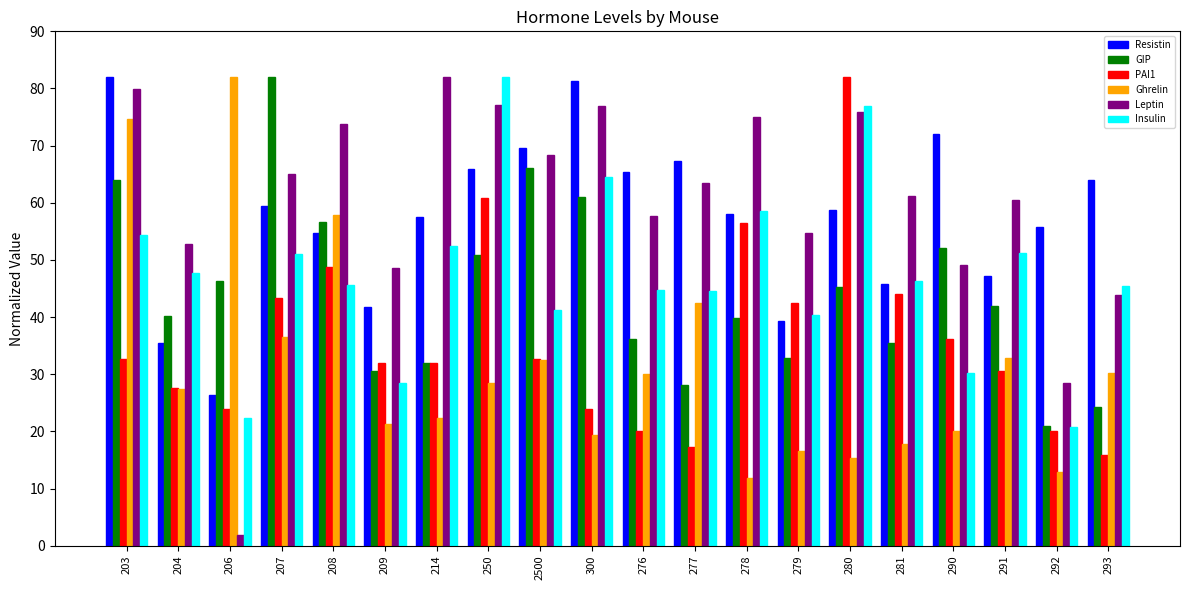

What is the total value across all series at 279?

226.2